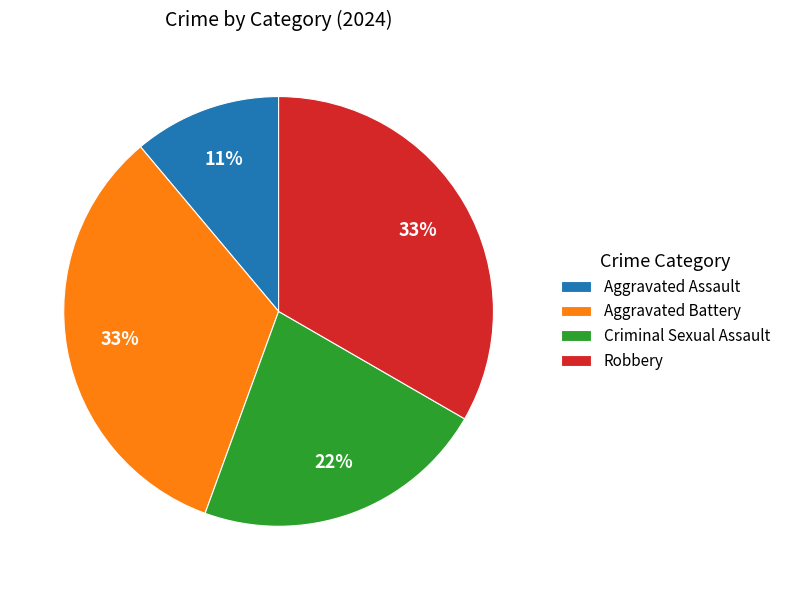

Which slice is the smallest?

Aggravated Assault